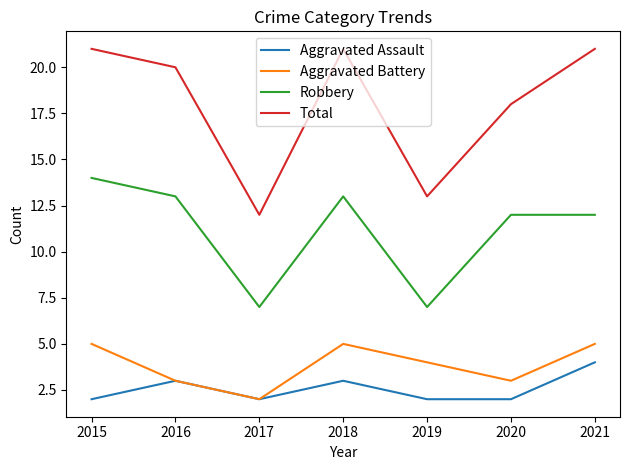

How many categories are shown in the chart?

7